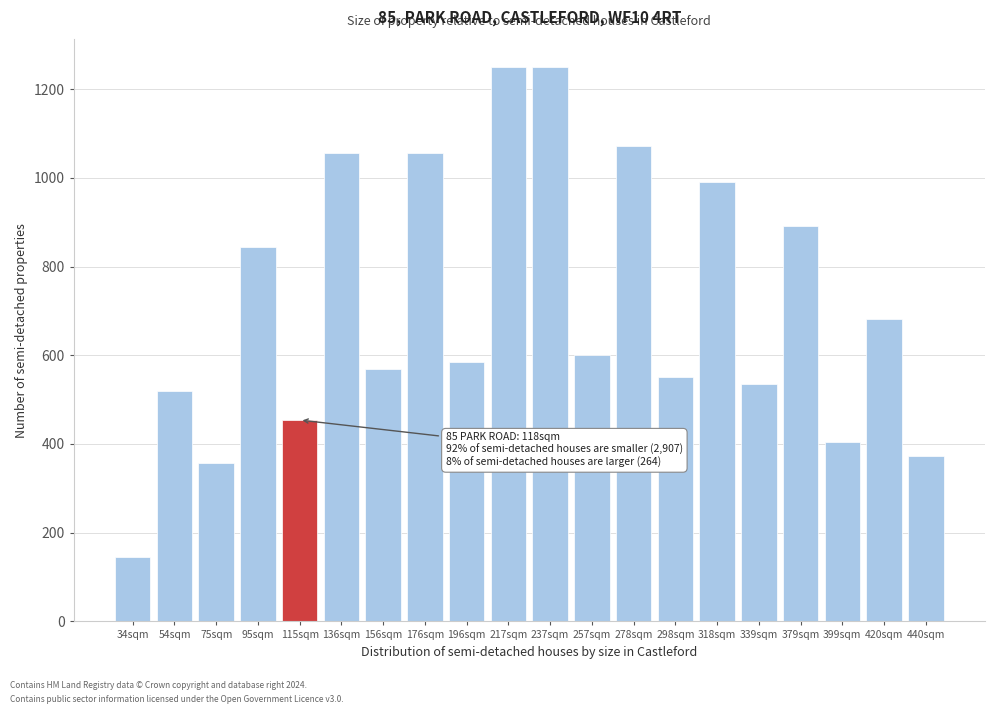

Reading left to right, what are all the values shown in this chart?

34sqm=146	54sqm=519	75sqm=357	95sqm=844	115sqm=454	136sqm=1055	156sqm=568	176sqm=1055	196sqm=584	217sqm=1250	237sqm=1250	257sqm=600	278sqm=1071	298sqm=551	318sqm=990	339sqm=535	379sqm=892	399sqm=405	420sqm=681	440sqm=373